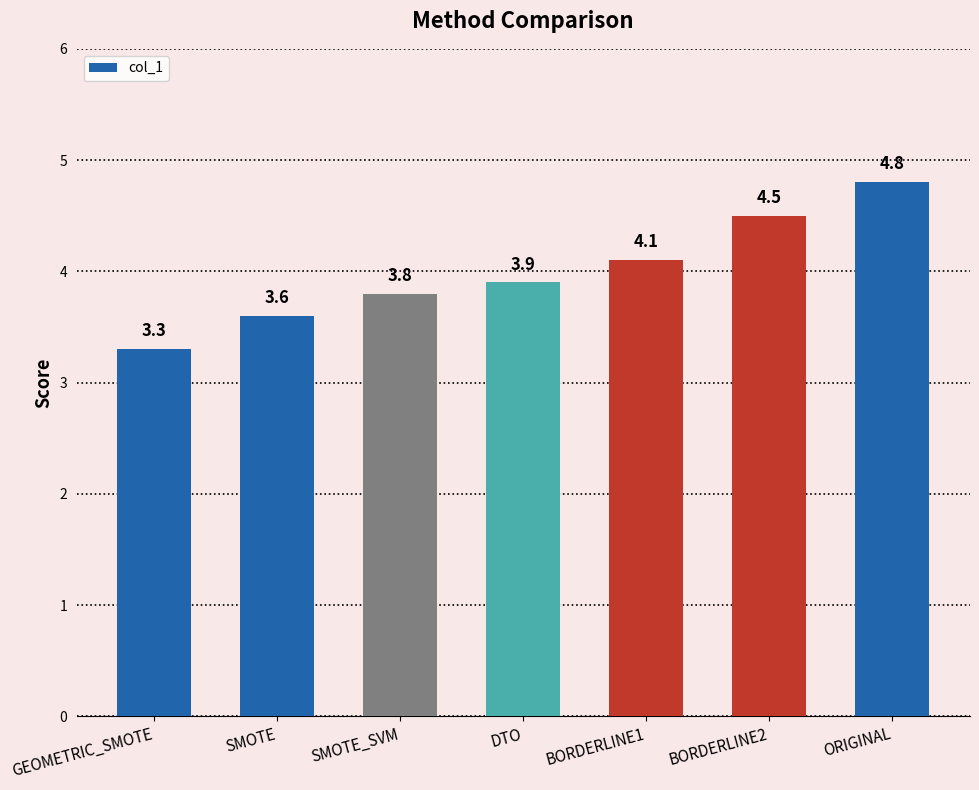

Rank the categories by value from lowest to highest.

GEOMETRIC_SMOTE, SMOTE, SMOTE_SVM, DTO, BORDERLINE1, BORDERLINE2, ORIGINAL